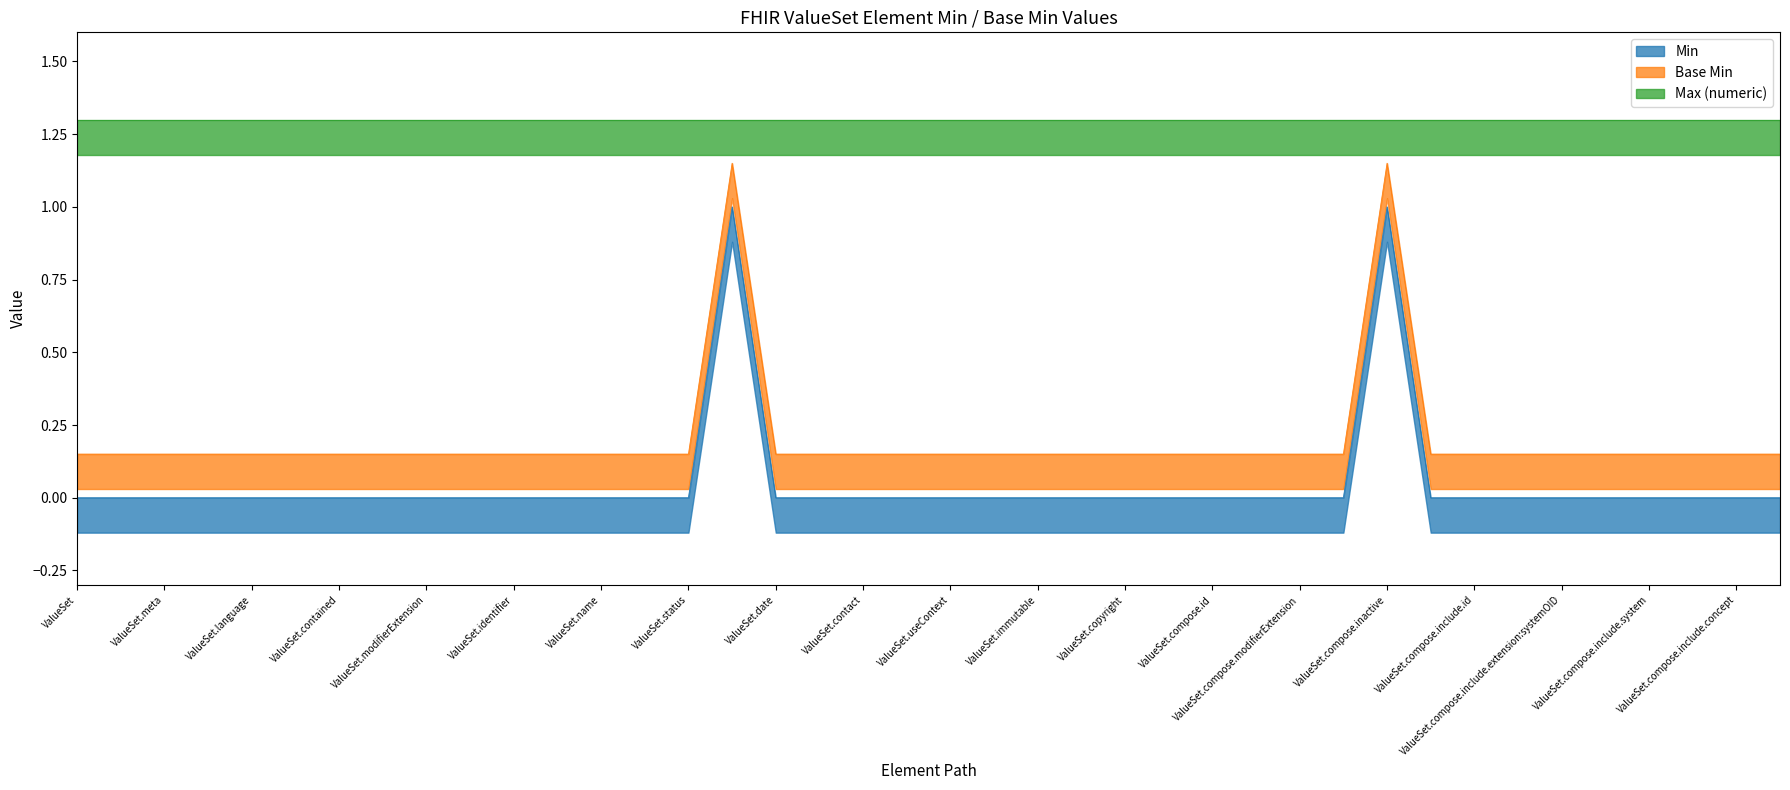

At which category does Min reach its first local peak?

ValueSet.experimental